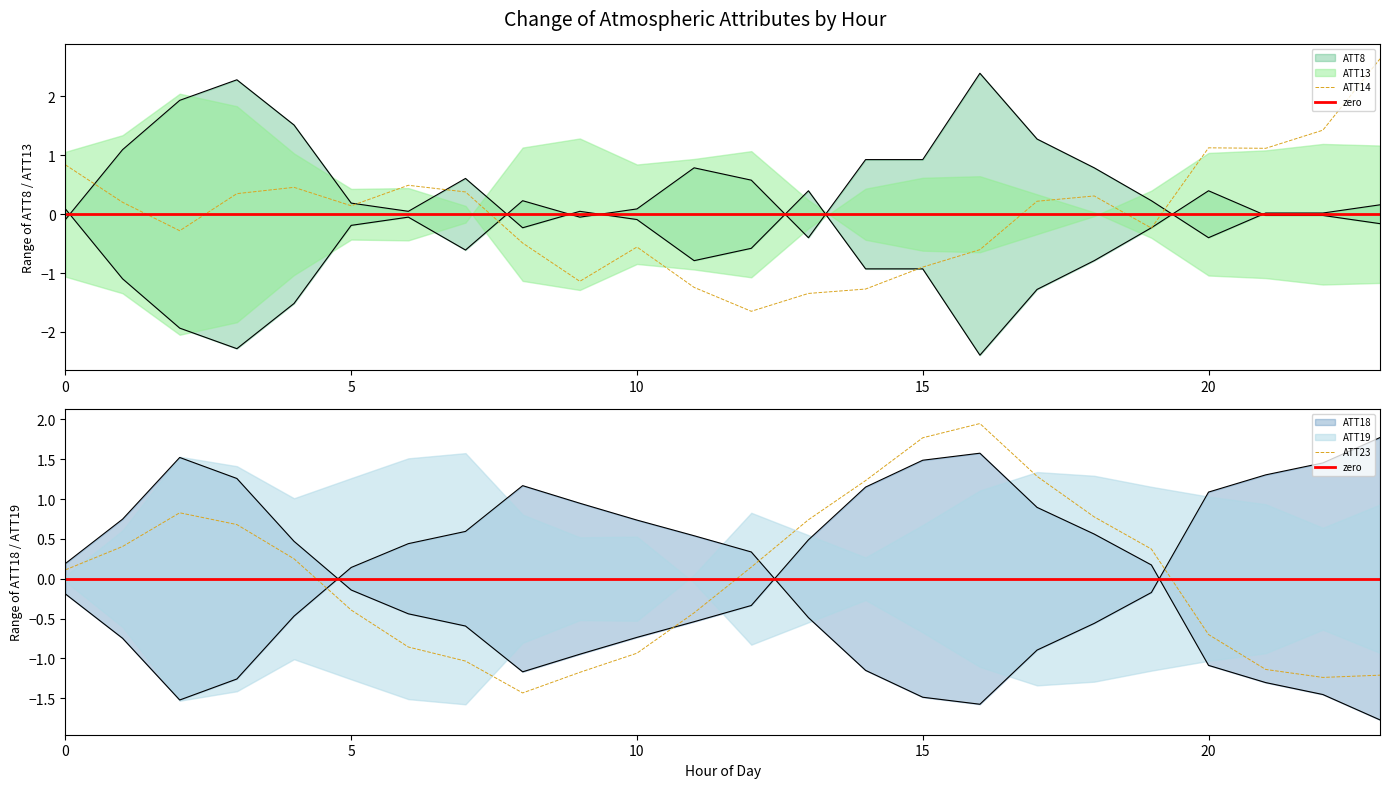

The ATT14 series shows 1.1 at 20. True or false?

True